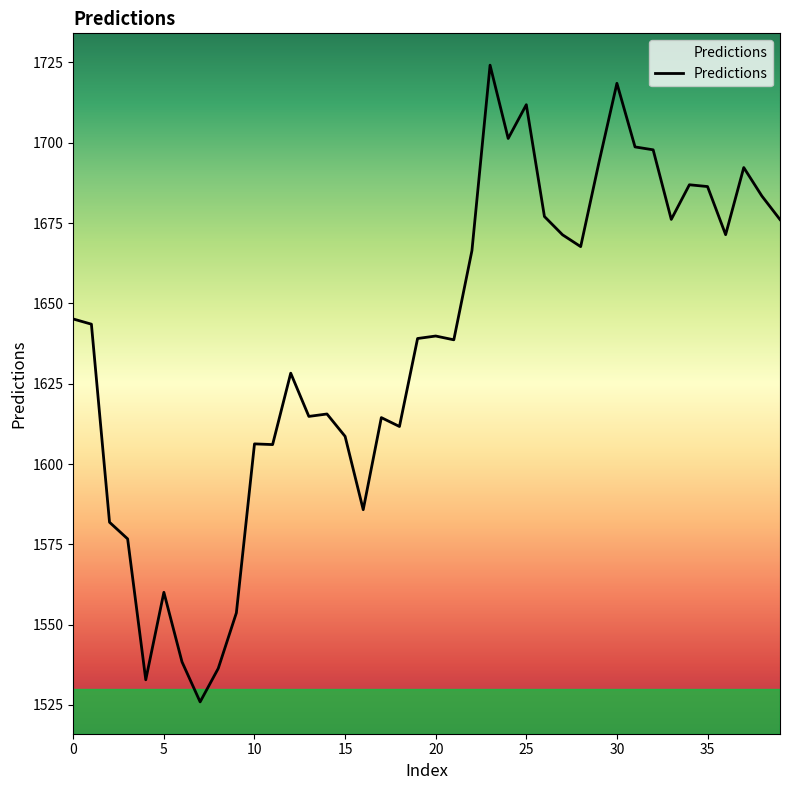

What is the difference between the maximum and minimum values?

198.2